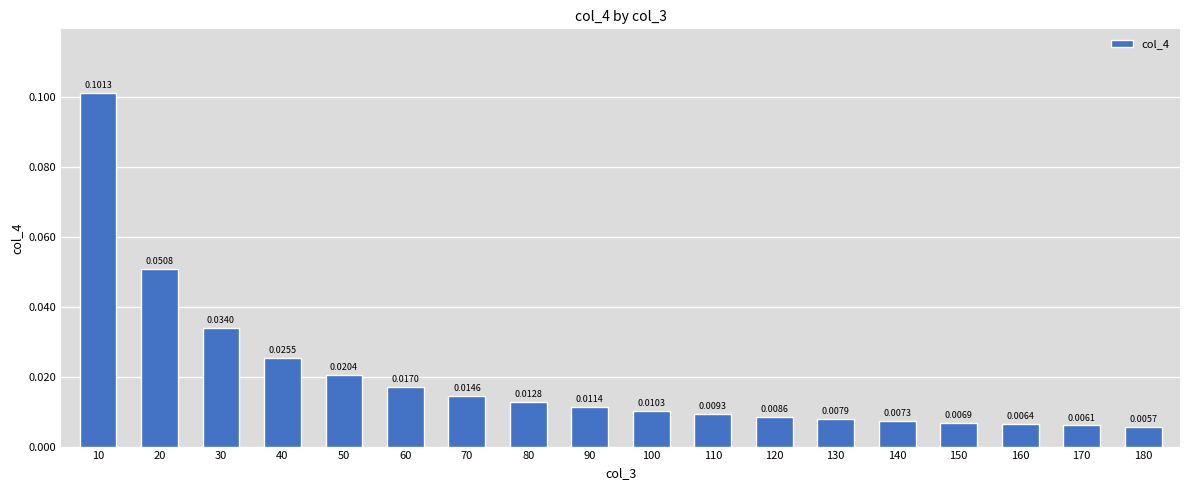

Between 150 and 170, which is larger?

150